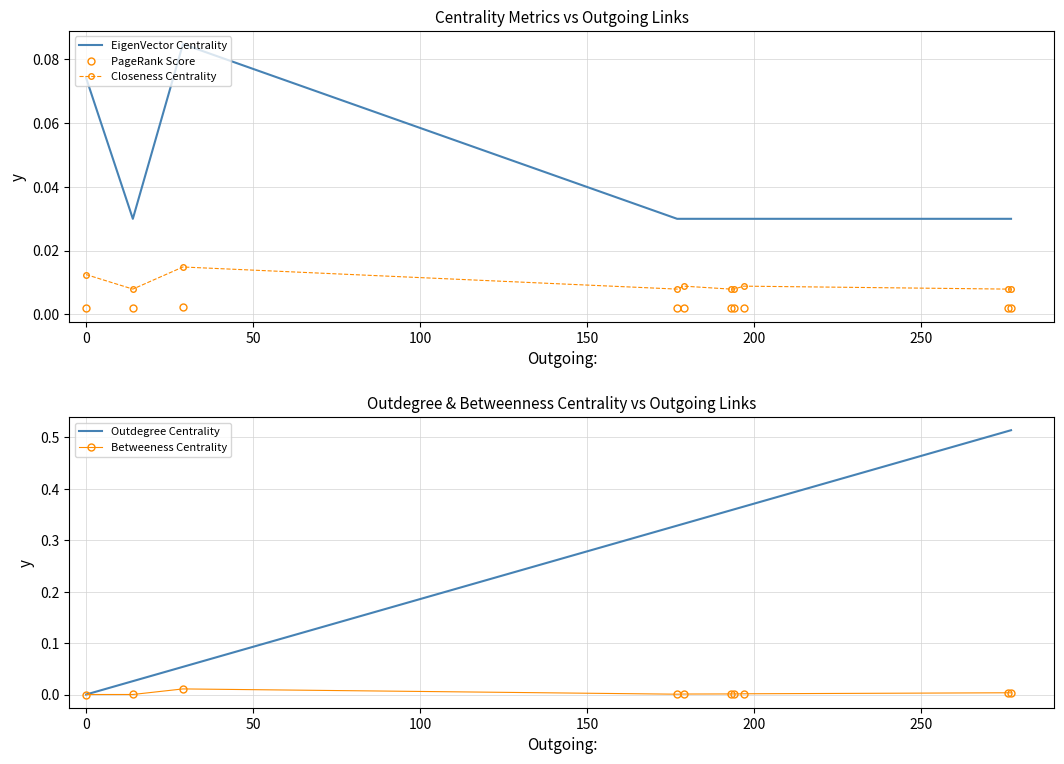

After their last crossing, which series has the higher values: PageRank Score or Outdegree Centrality?

Outdegree Centrality